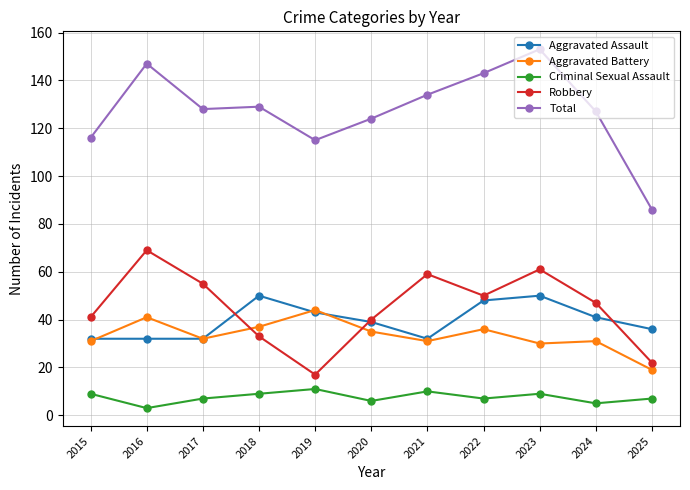

List the series in order of their peak value, lowest first.

Criminal Sexual Assault, Aggravated Battery, Aggravated Assault, Robbery, Total